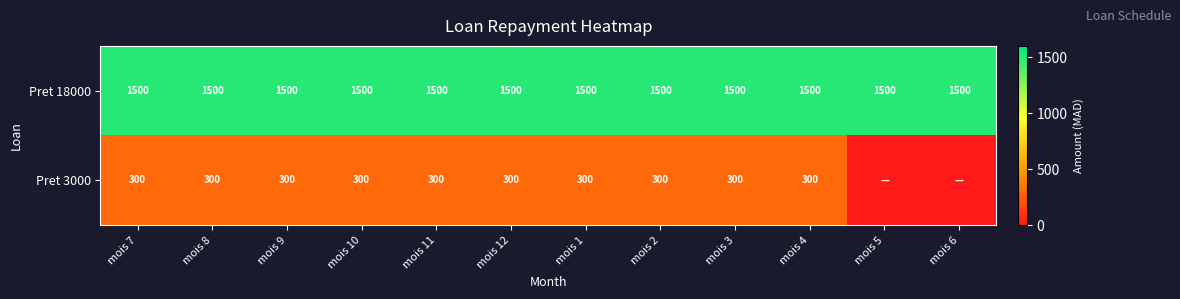

Which label corresponds to the largest value in the chart?

mois 7